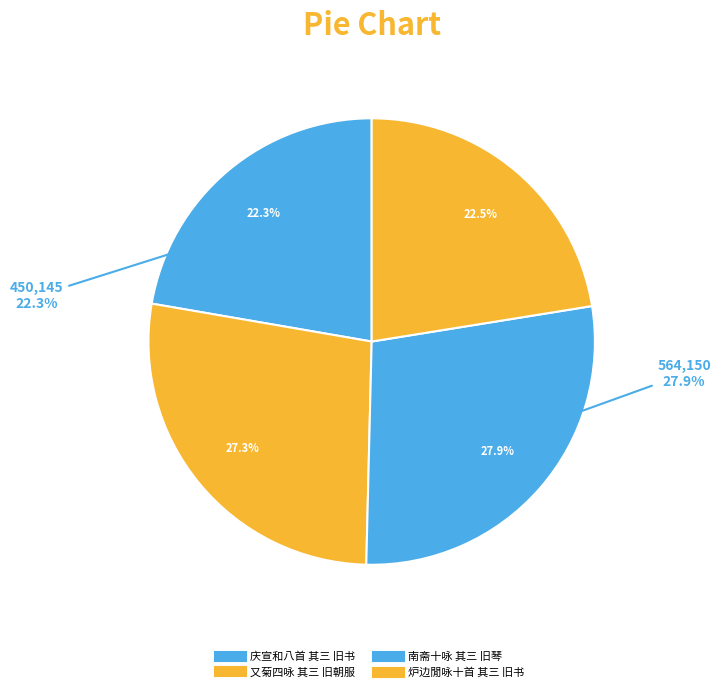

Which category has the smallest portion of the pie?

庆宣和八首 其三 旧书